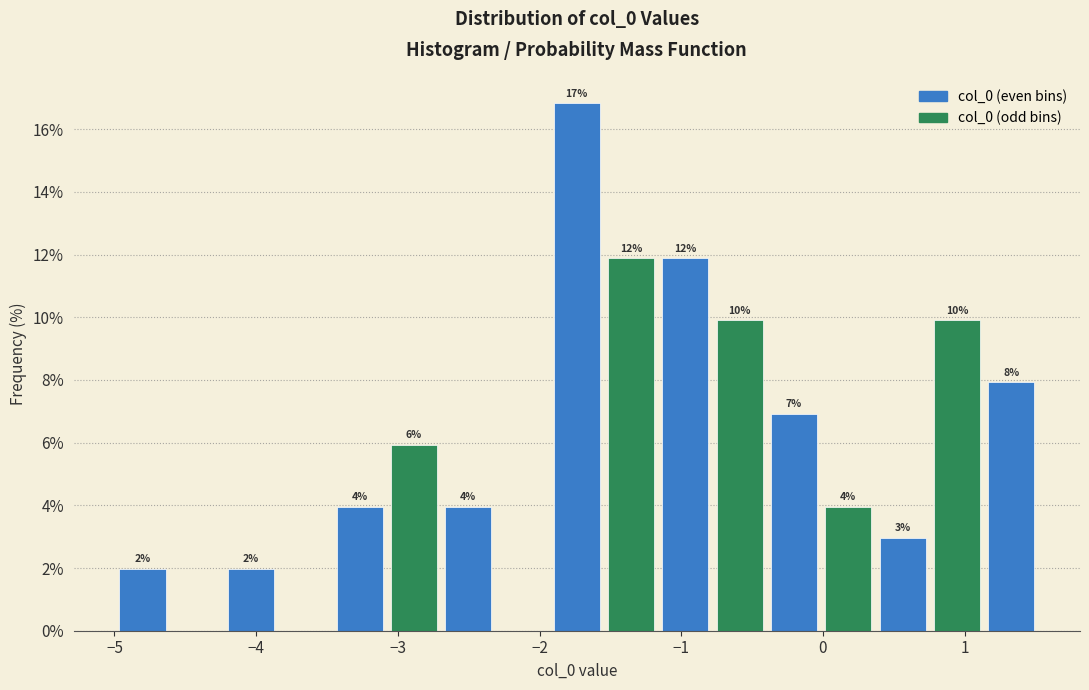

Read against the x-axis, roughly where is the centre of the tallest bar?

-1.7